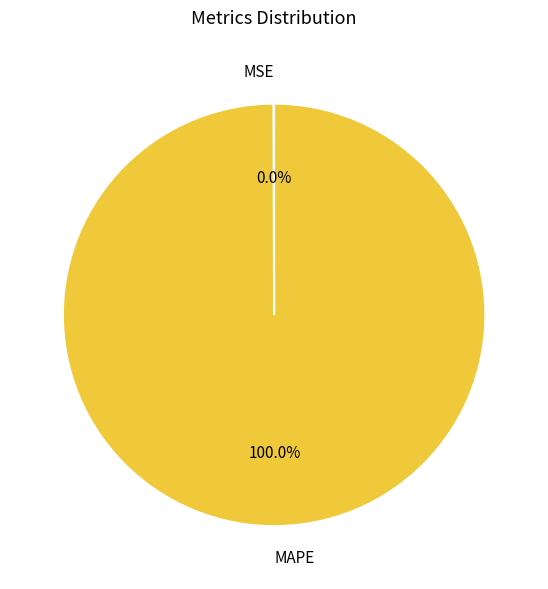

What percentage is the MAPE slice, to the nearest percent?

100%